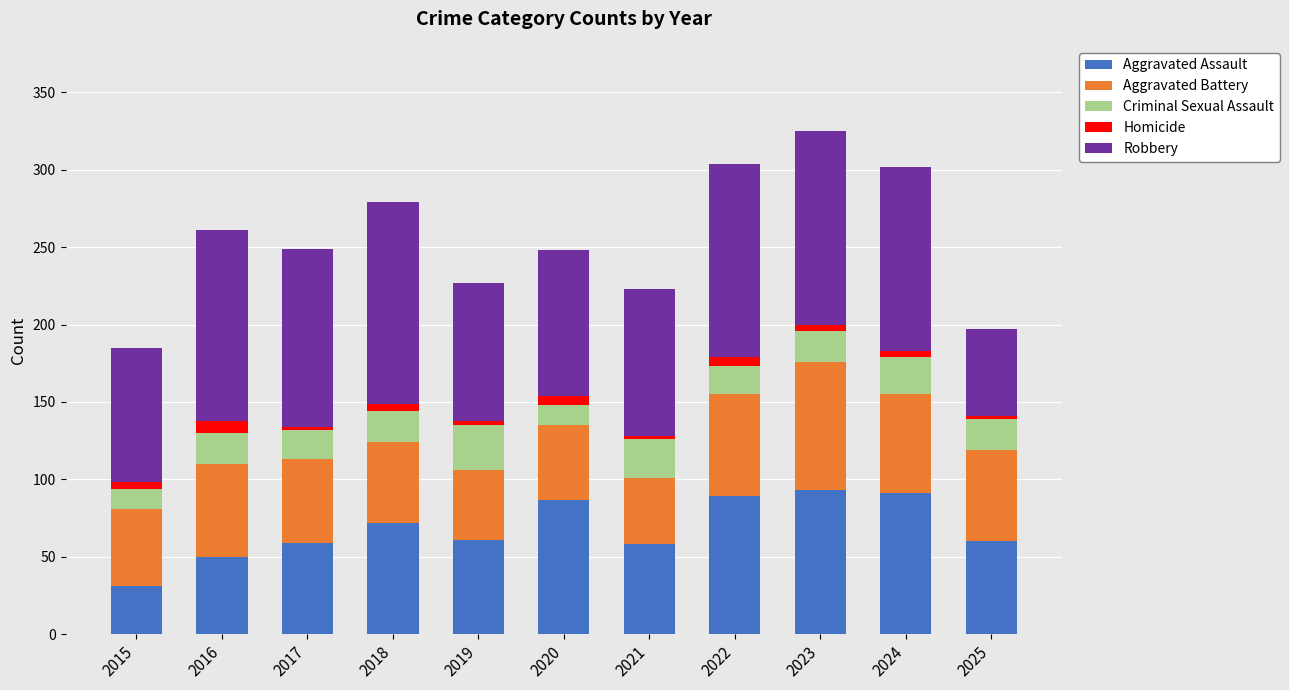

What is the highest value of the Aggravated Assault series?

93